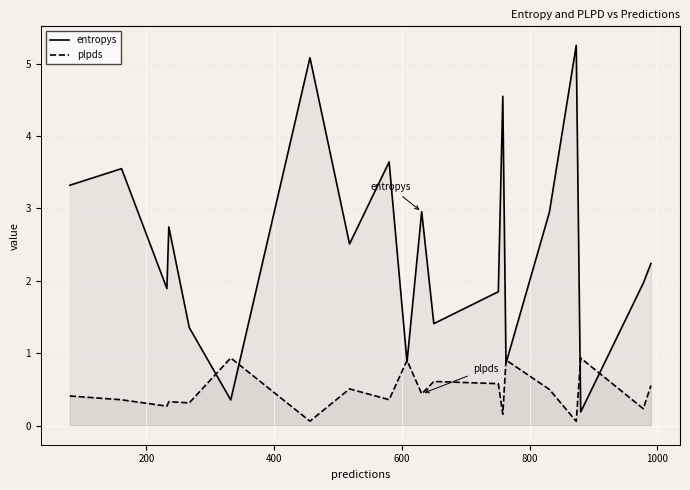

At how many categories does at least one series exceed 4?

3